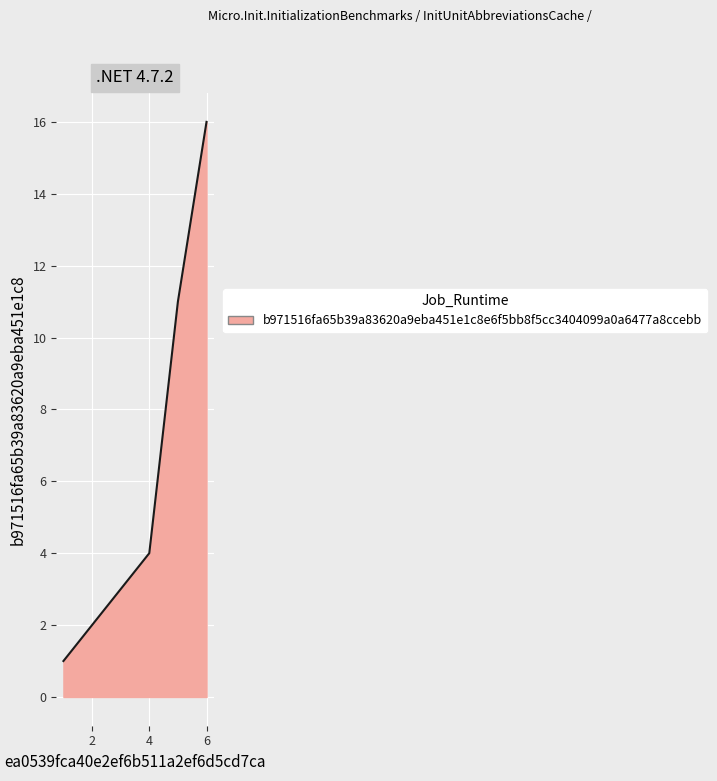

What is the average value?

6